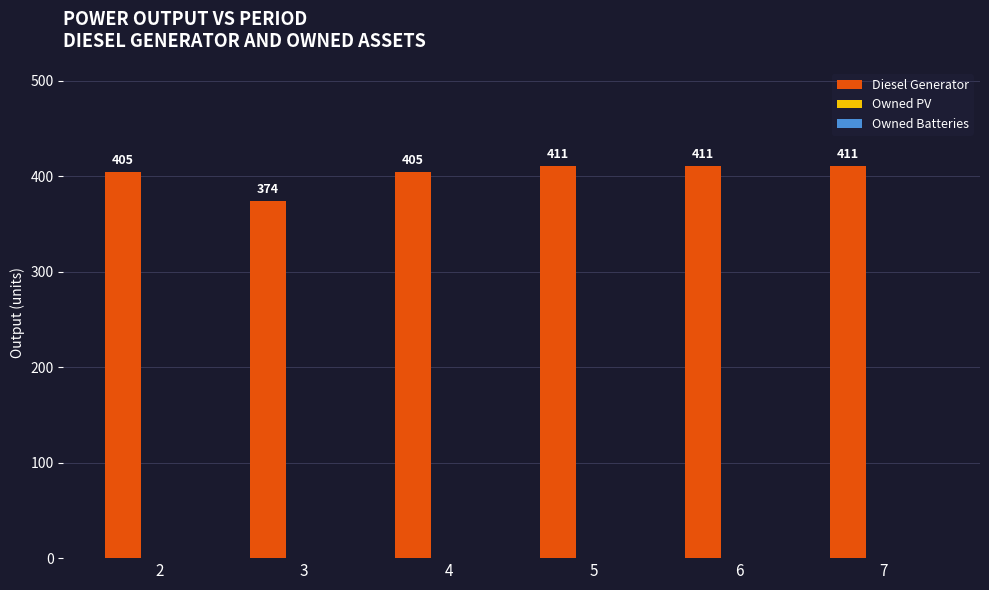

Which has a higher value, 2 or 6?

6